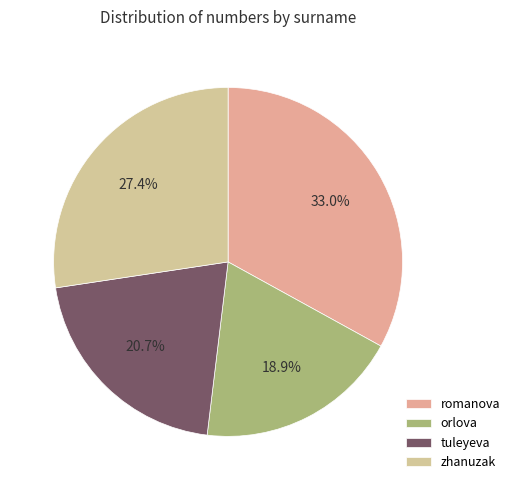

Which category has the biggest portion of the pie?

romanova